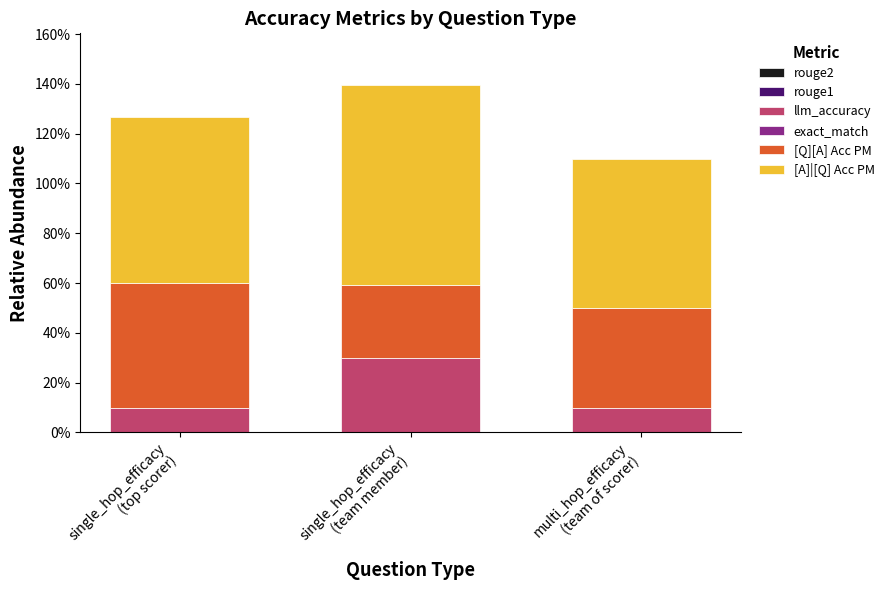

Are the bars grouped side by side (vs. stacked)?

No